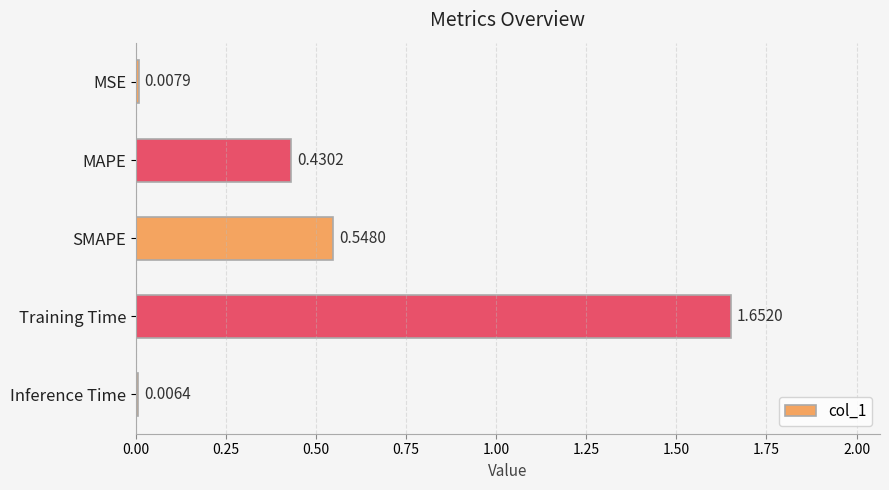

Where is the data nearest to the value 0?

Inference Time